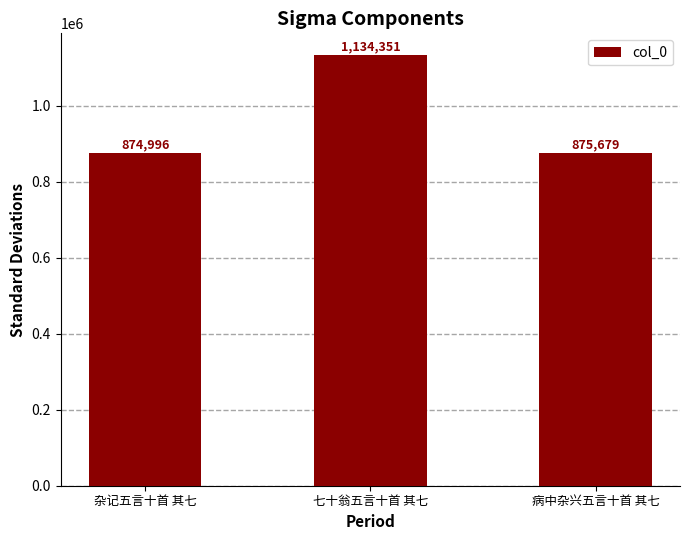

At which category does the chart reach its peak across all series?

七十翁五言十首 其七